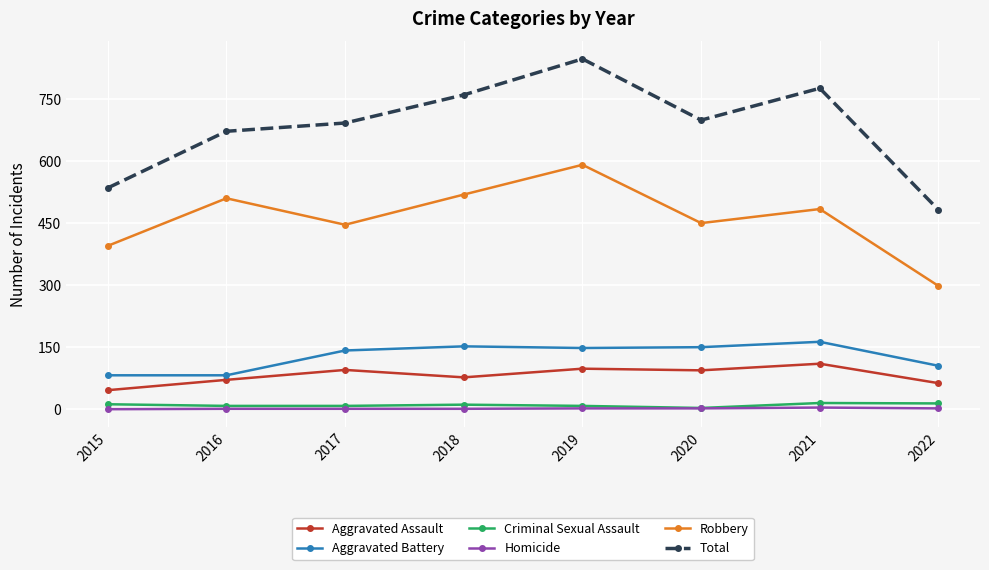

Read the Aggravated Battery value at 2017, to the nearest 10.

140